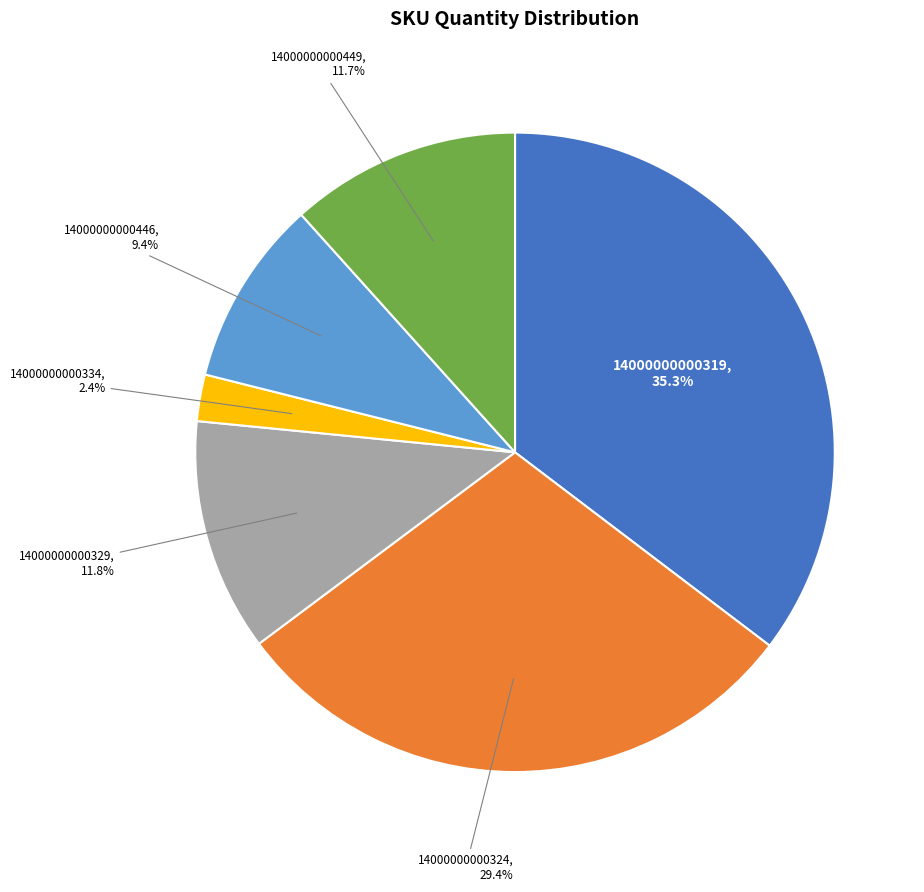

To the nearest percent, what is the difference between the largest and smallest slice percentages?

33%